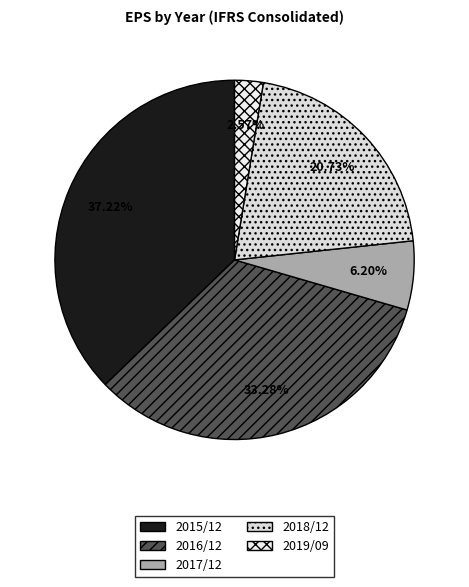

True or false: 2018/12 accounts for 21% of the total.

True